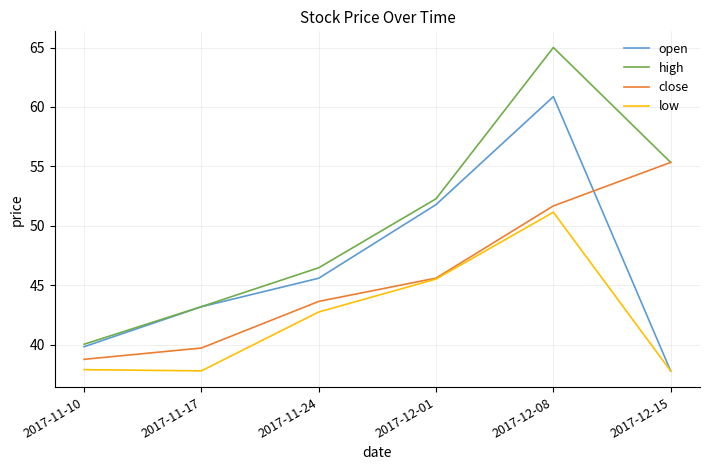

Read the low value at 2017-12-15.

37.8